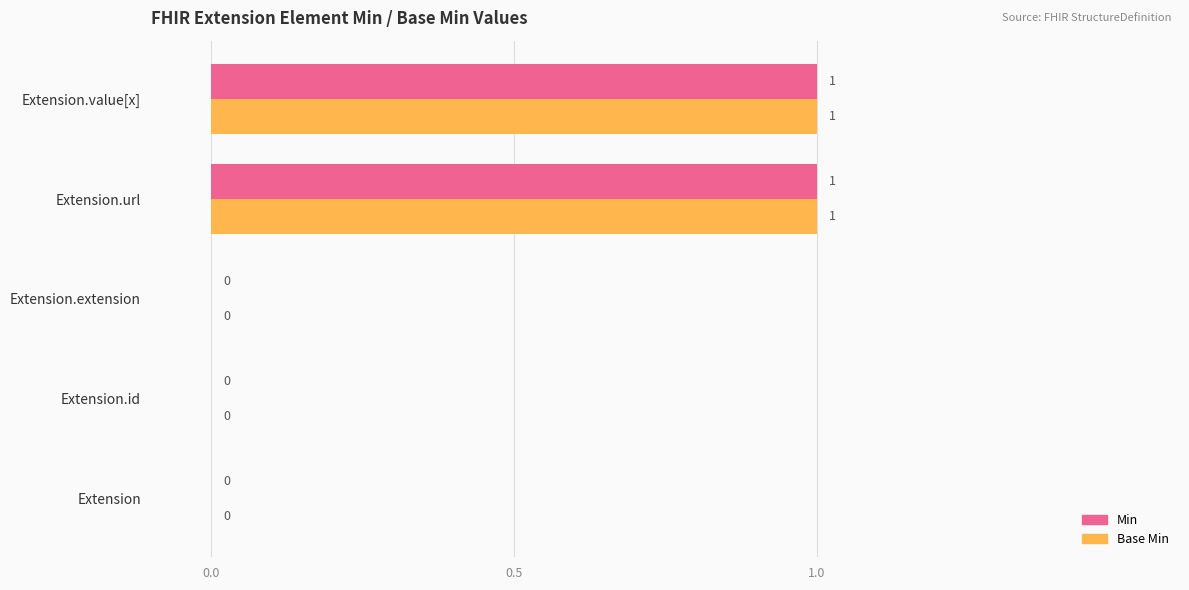

Is it true that Base Min equals 0 at Extension.id?

True